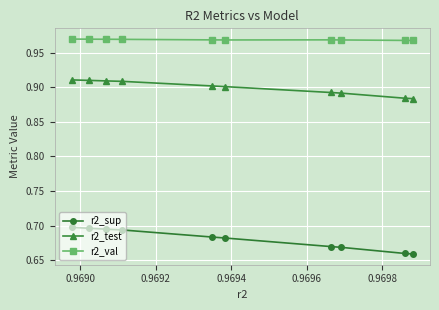

At how many categories does at least one series exceed 0?

10